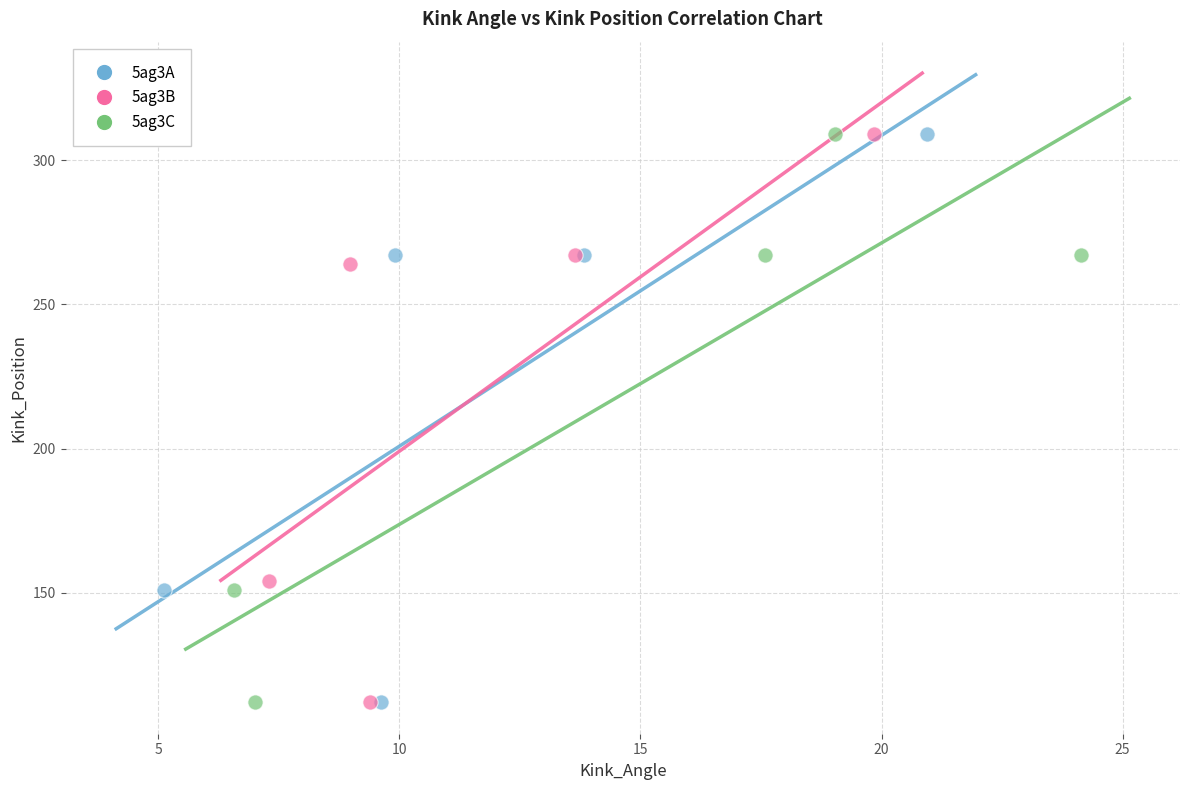

What are all the series names shown in the legend?

5ag3A, 5ag3B, 5ag3C